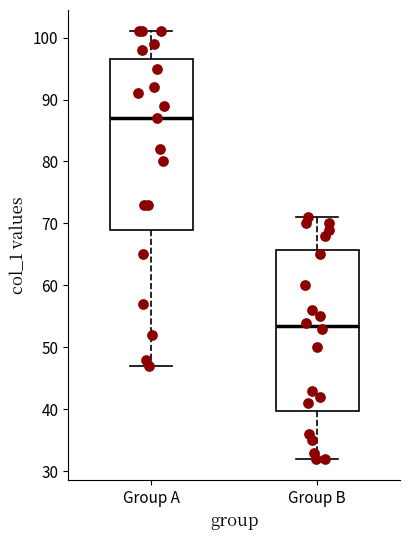

Reading left to right, read every box against the y-axis: the position of its median line, the range the box covers, and the ends of its whiskers. The values are not printed on the chart, so give them approximately, as read against the axis.

Group A: median 87, box 69 to 97, whiskers 47 to 101
Group B: median 54, box 40 to 66, whiskers 32 to 71